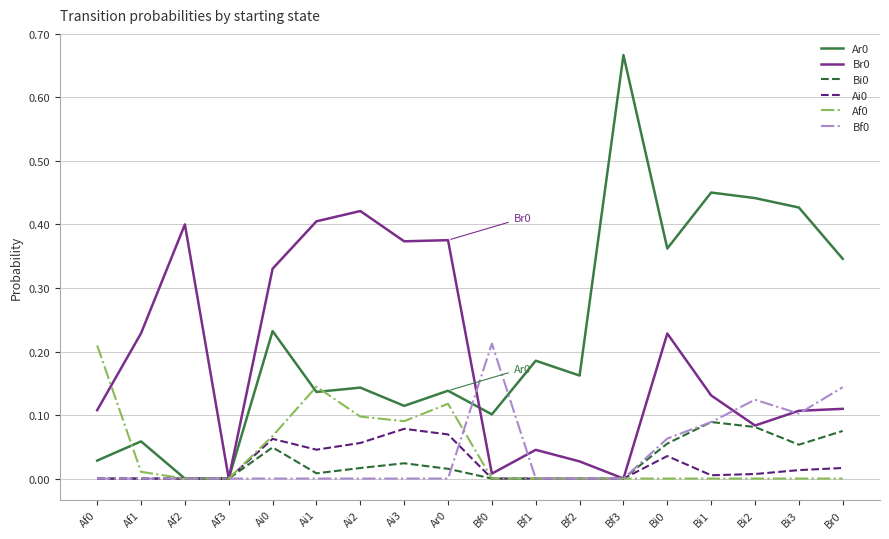

The Ar0 series shows 0.0 at Af0. True or false?

True